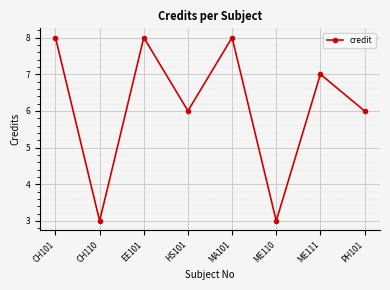

What is the difference between the values at HS101 and ME111?

1